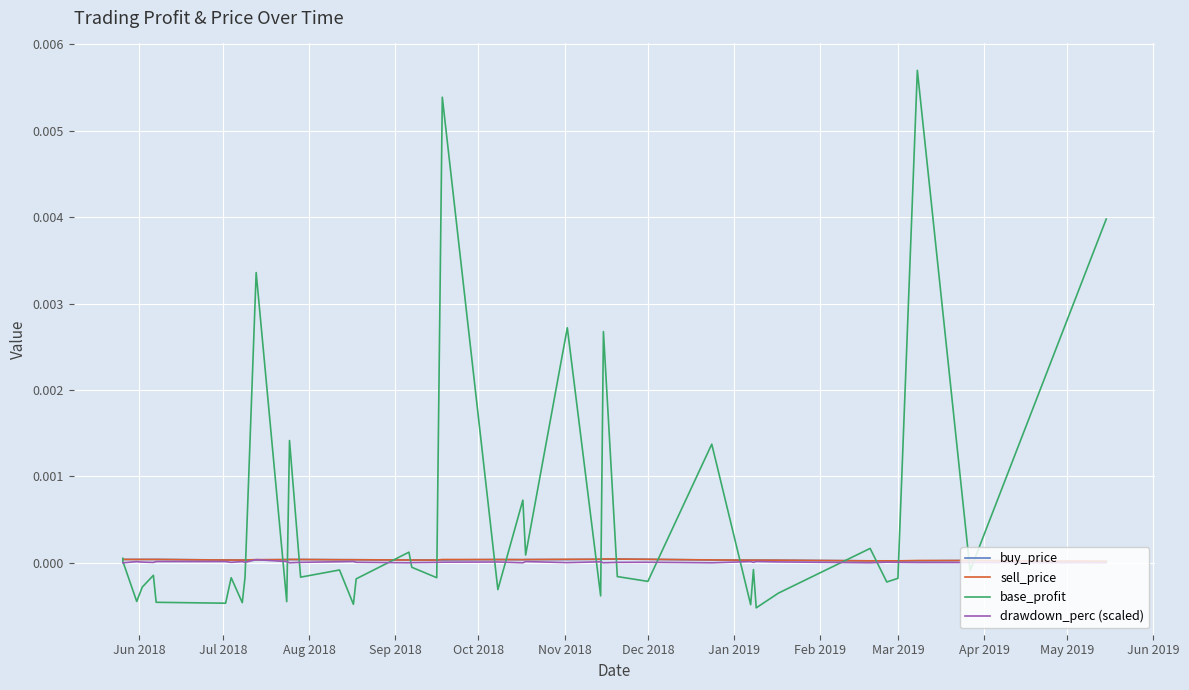

How many interior local peaks does the base_profit series have?

14